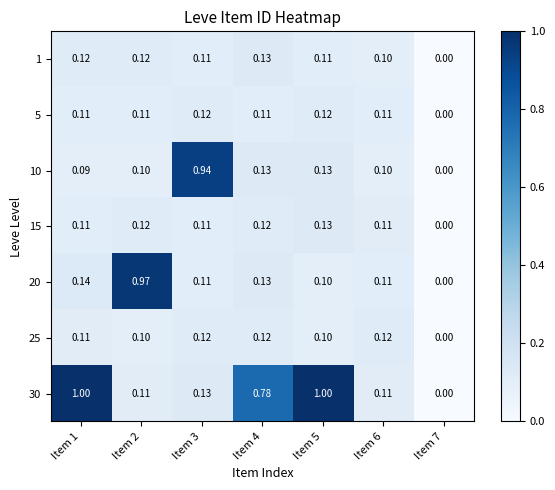

Is the value of 20 at Item 4 greater than the value of 5 at Item 3?

Yes